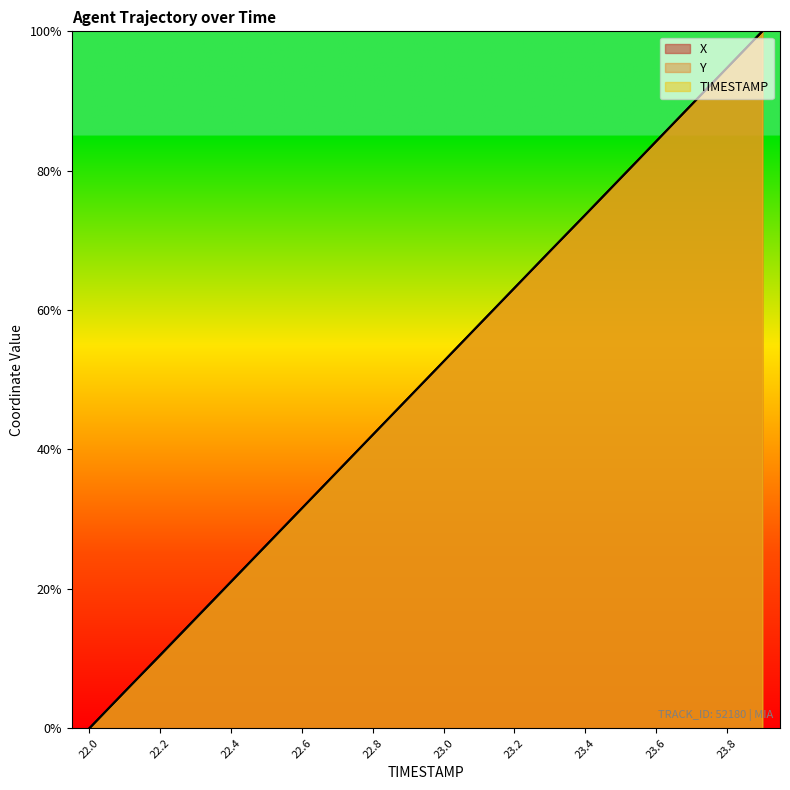

What is the sum of the Y values at 23.7 and 22.4?

1.1